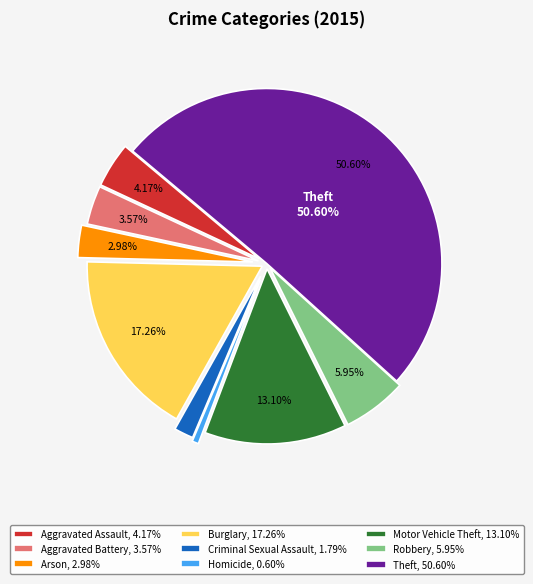

Which slice is the largest?

Theft